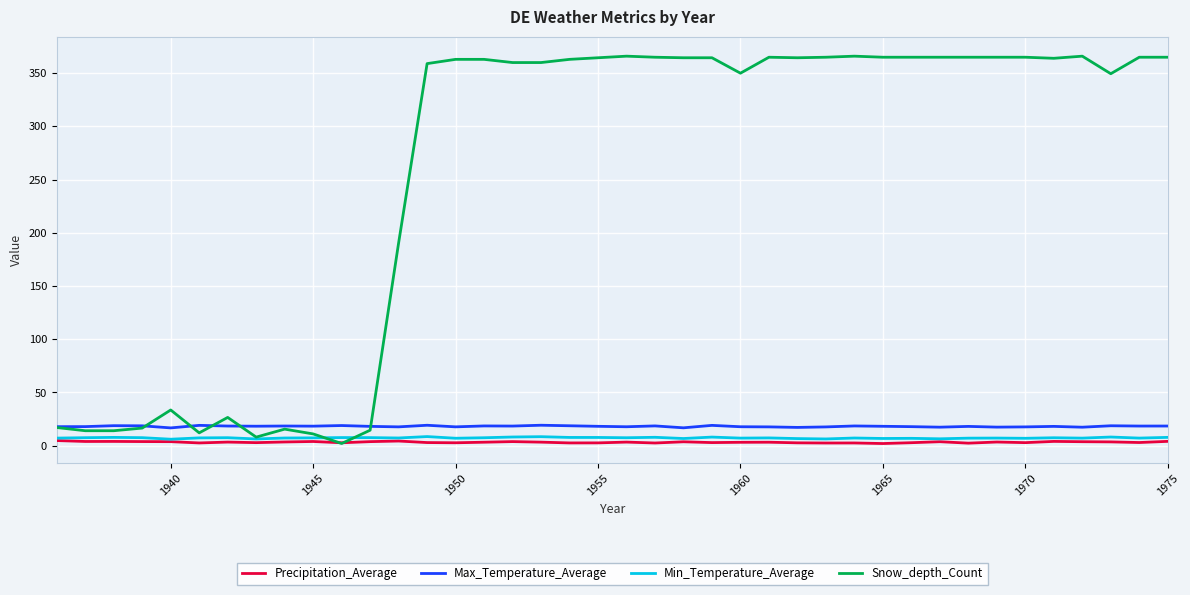

True or false: Max_Temperature_Average and Min_Temperature_Average intersect in this chart.

False